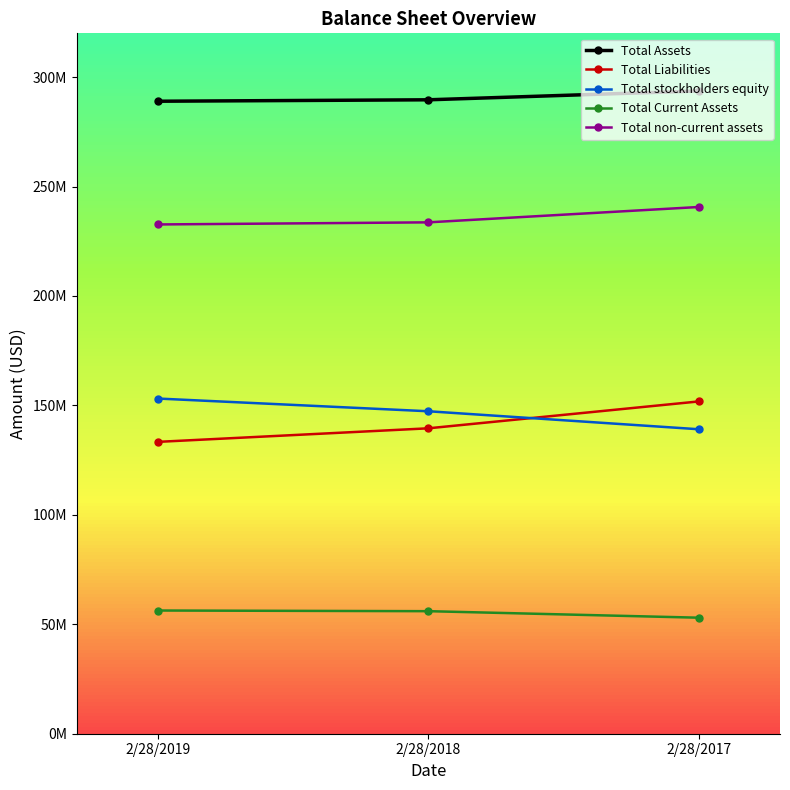

What is the total value across all series at 2/28/2017?

878271000